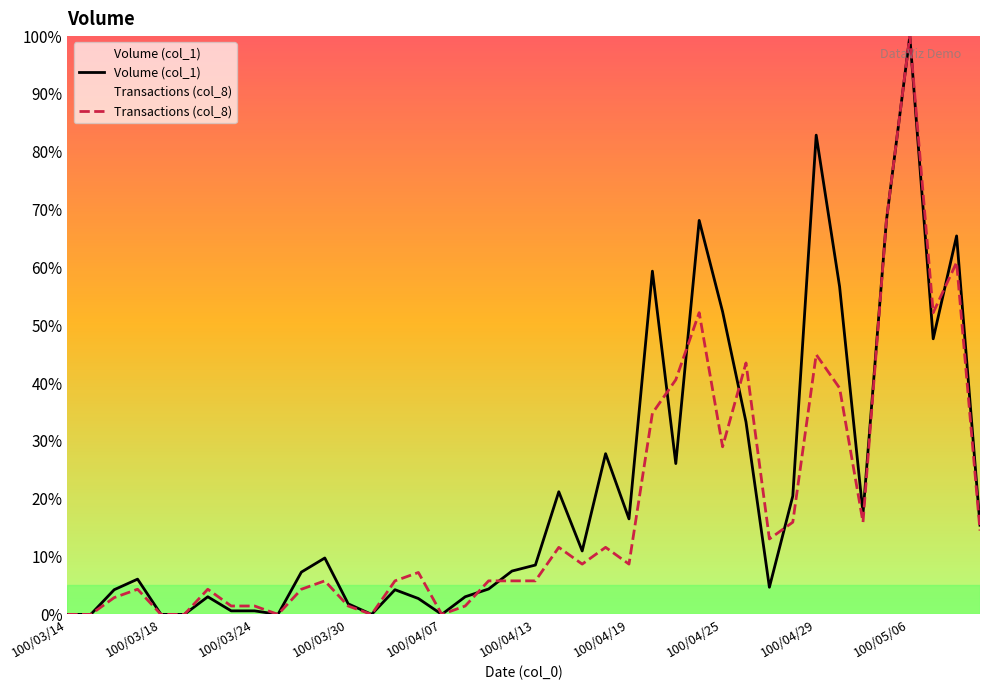

The Volume (col_1) series shows 65.4 at 38. True or false?

True